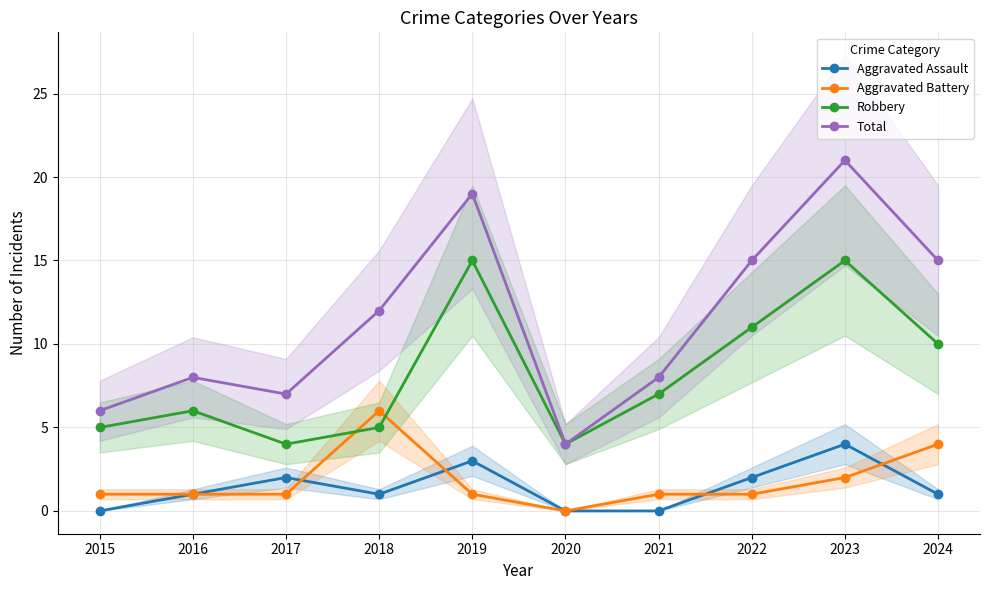

Between 2018 and 2017, which is larger?

2017